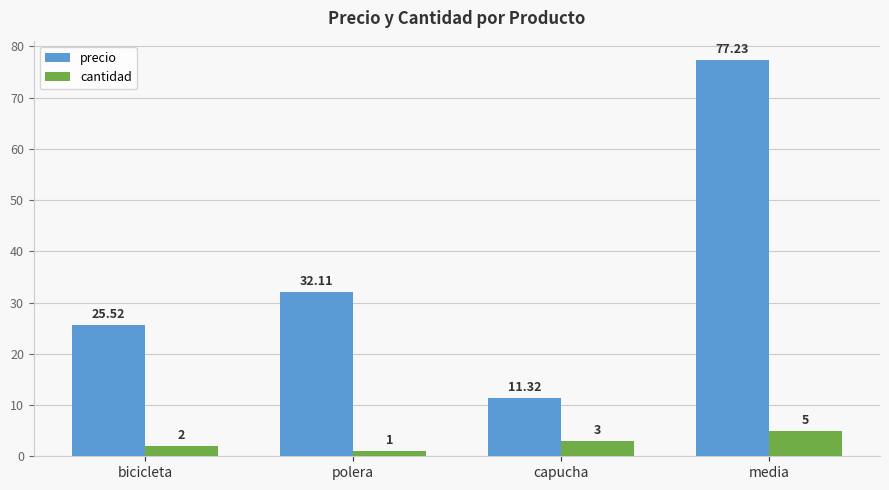

What is the average value of the precio series?

36.5